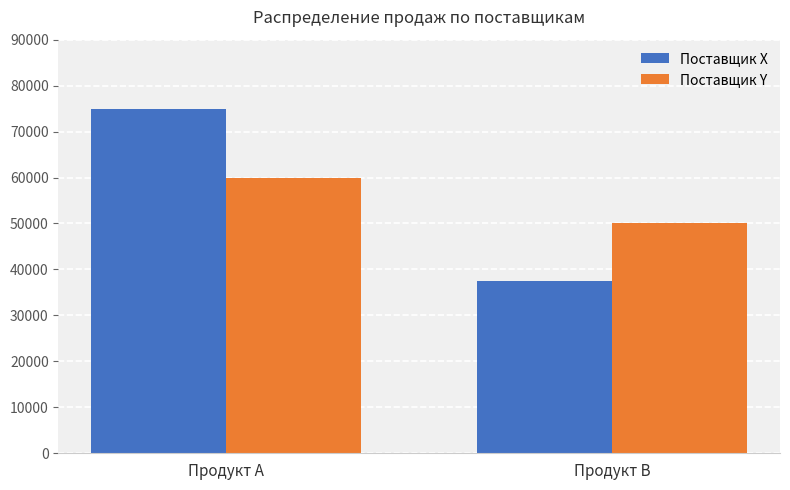

Which category has the highest value in the Поставщик X series?

Продукт A